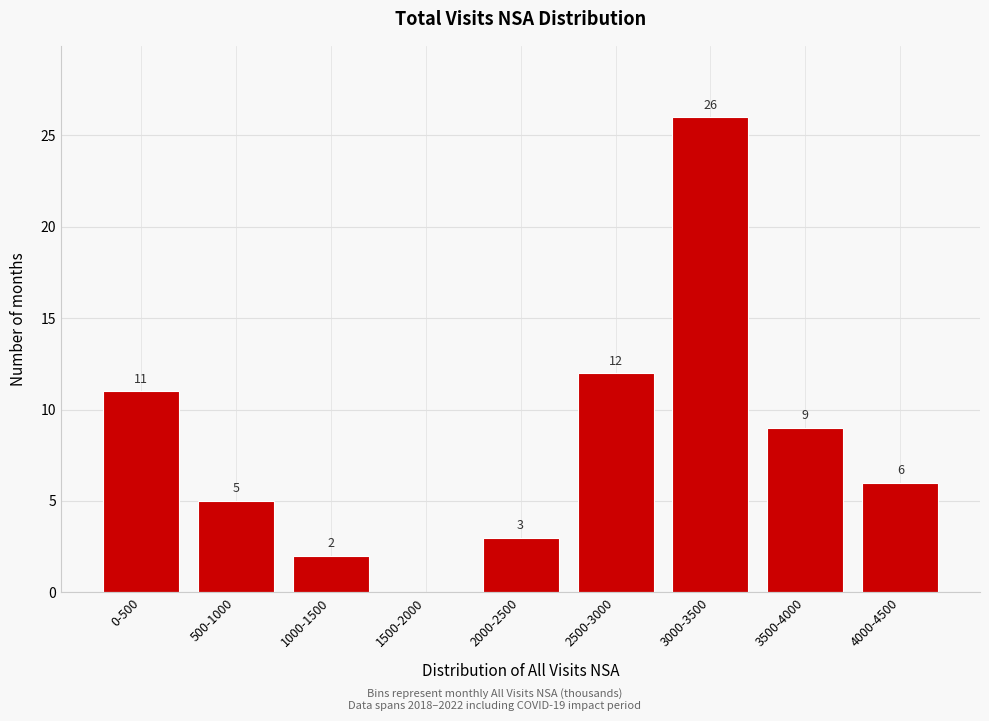

Reading left to right, extract all data points from this chart.

0-500=11	500-1000=5	1000-1500=2	1500-2000=0	2000-2500=3	2500-3000=12	3000-3500=26	3500-4000=9	4000-4500=6